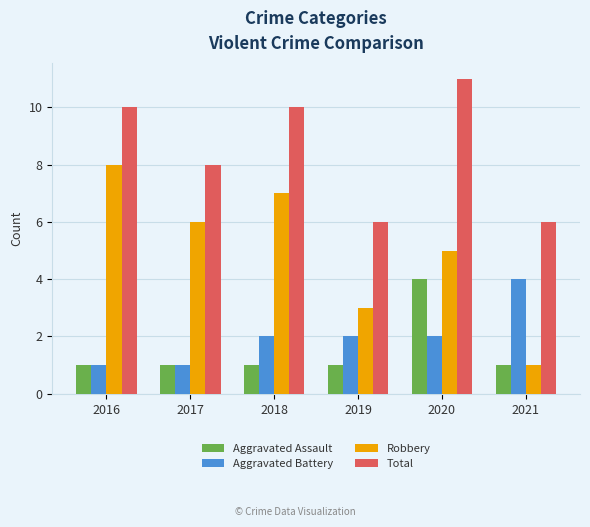

Which series changed the most between 2018 and 2021?

Robbery